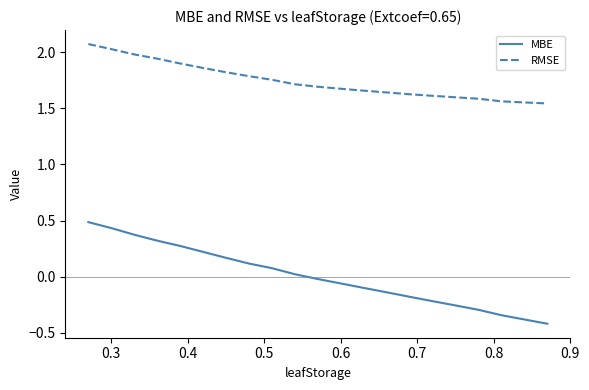

What is the difference between the maximum and minimum values in the RMSE series?

0.5